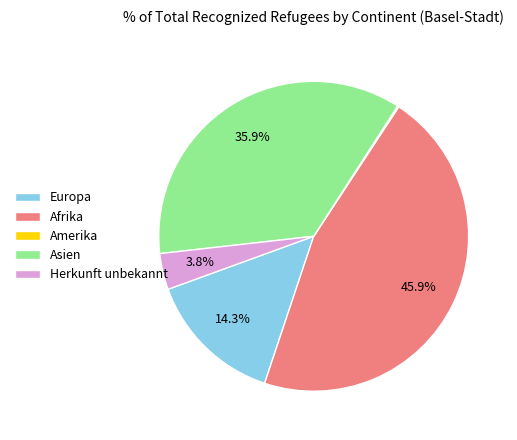

Does any single category account for the majority?

No